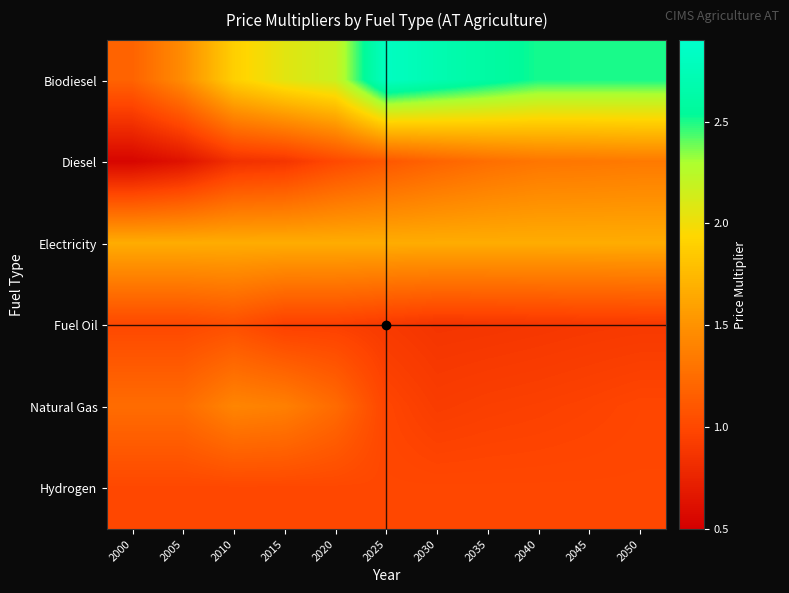

What is the total value across all series at 2010?

7.9